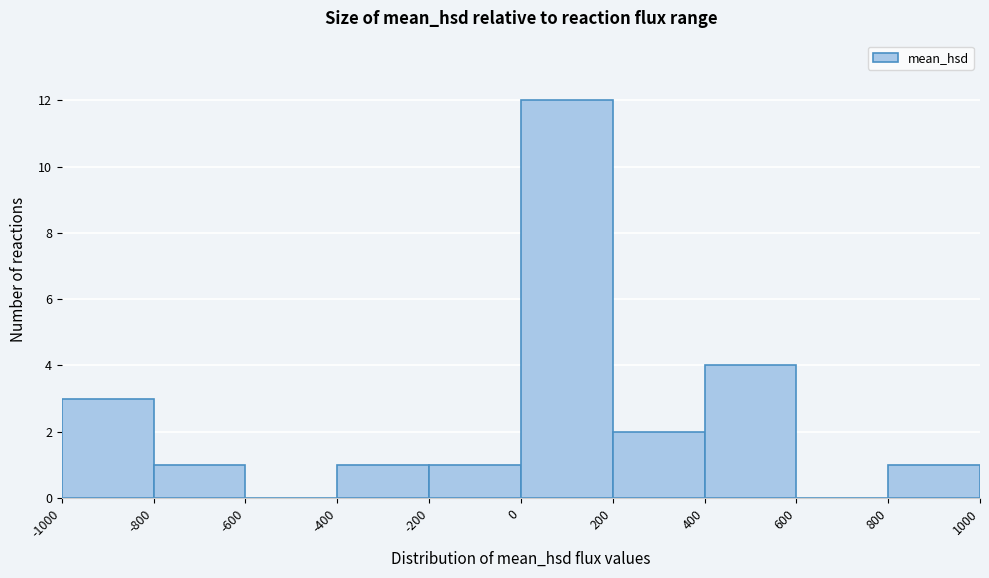

Over which range of the x-axis is the bar tallest?

0 to 200